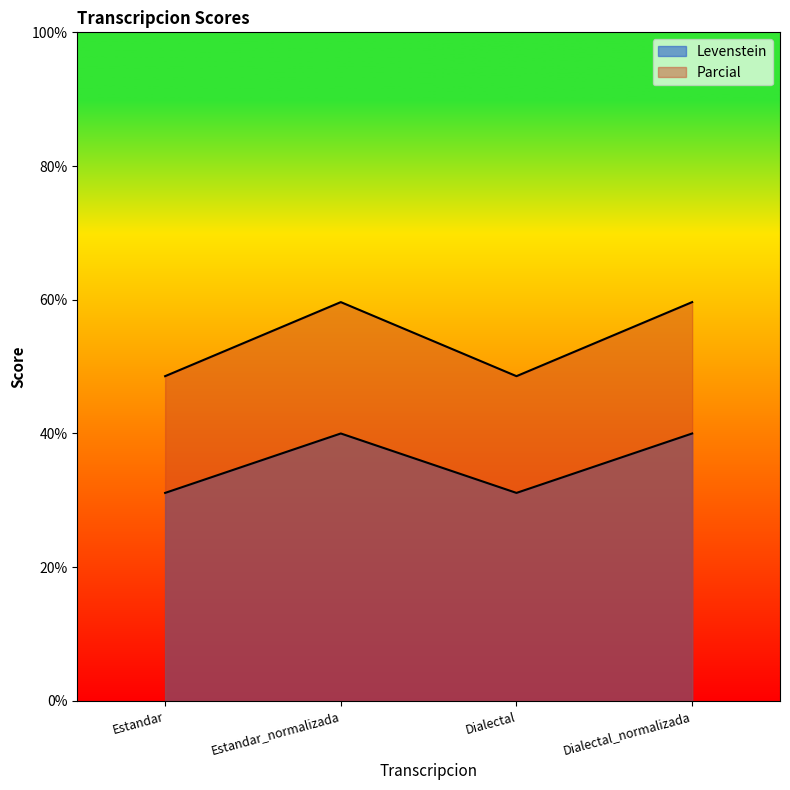

What position from the left is Dialectal_normalizada?

4